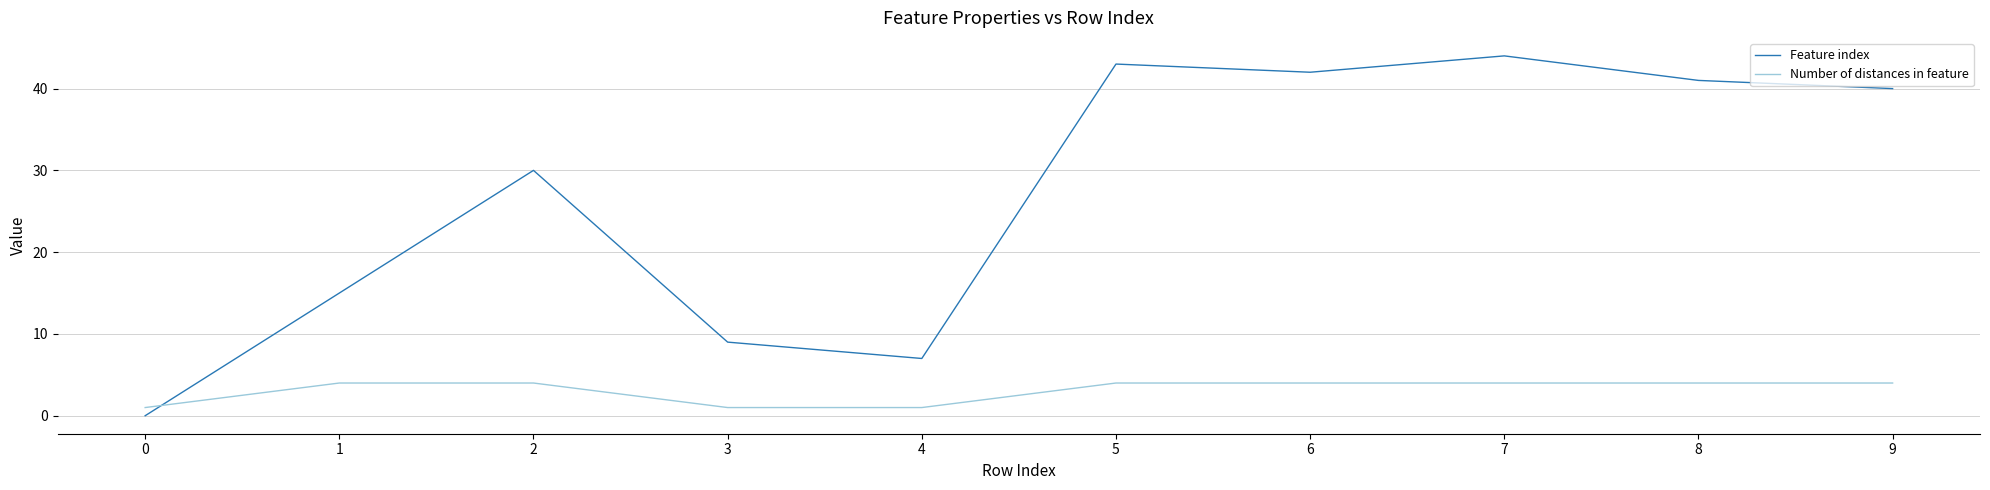

What are all the series names shown in the legend?

Feature index, Number of distances in feature